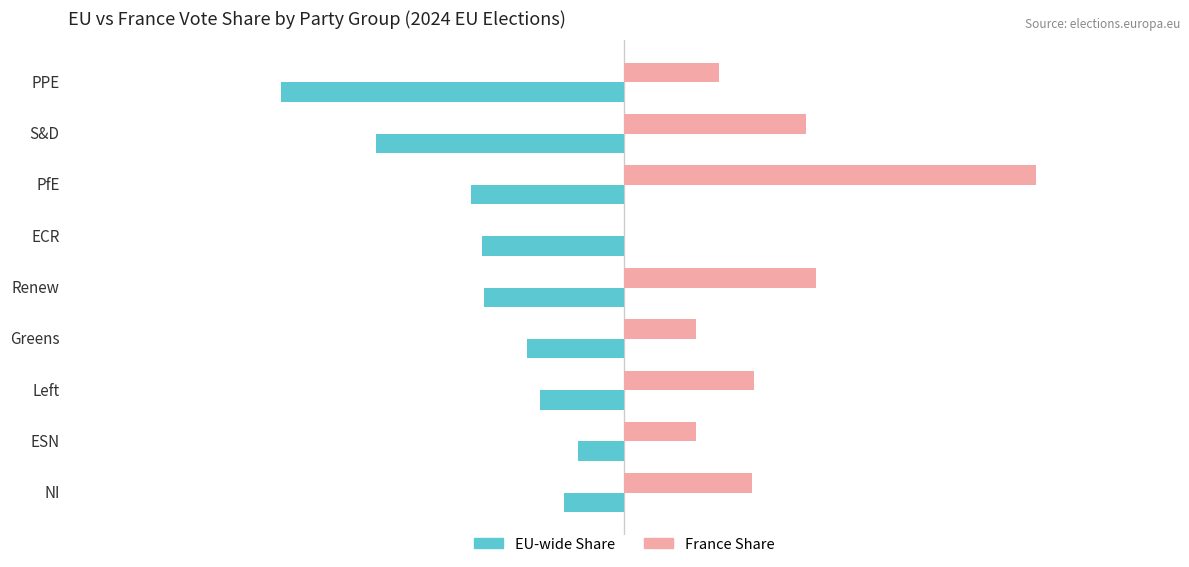

What is the value of the France Share bar at the 5th from the left?

14.6